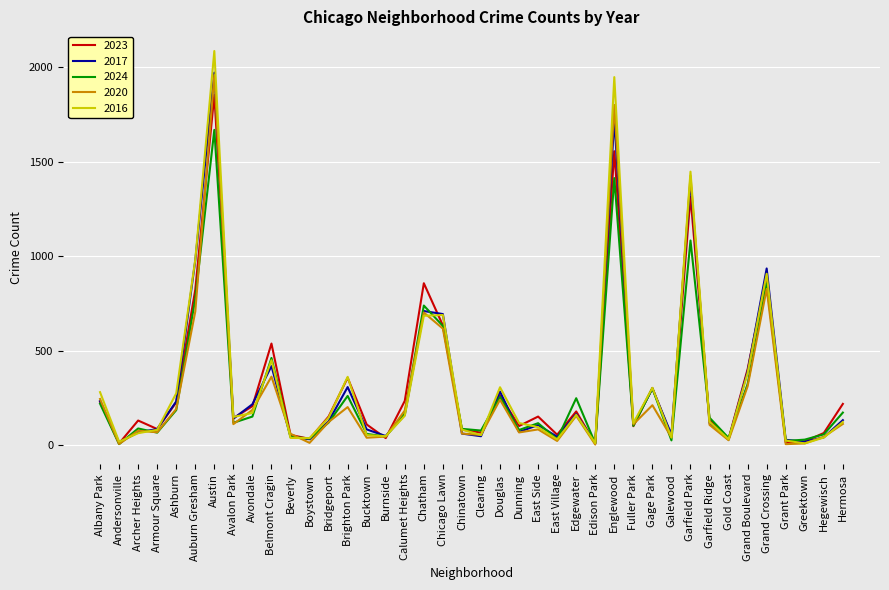

At how many categories does at least one series exceed 1680?

2